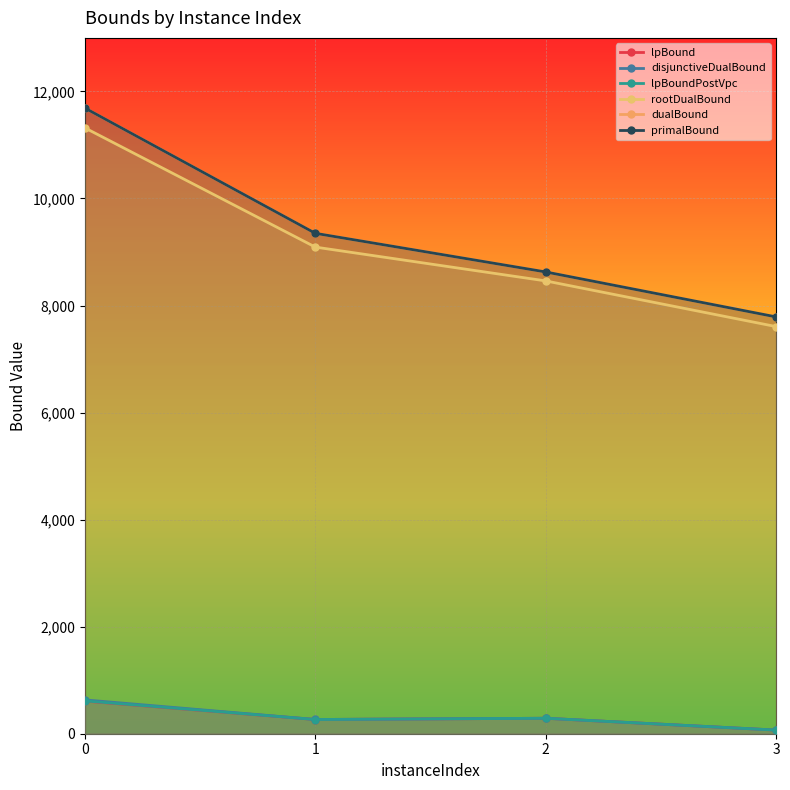

How many lines are shown in the chart?

6